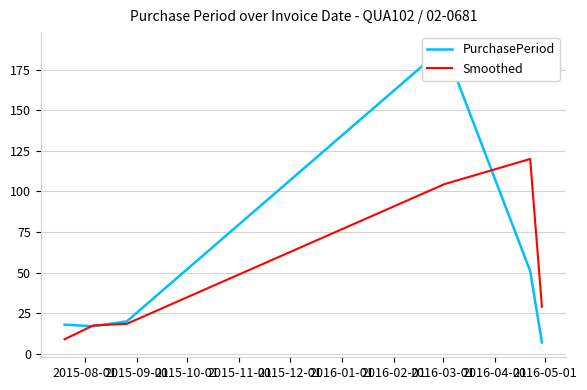

What is the average value of the PurchasePeriod series?

50.3